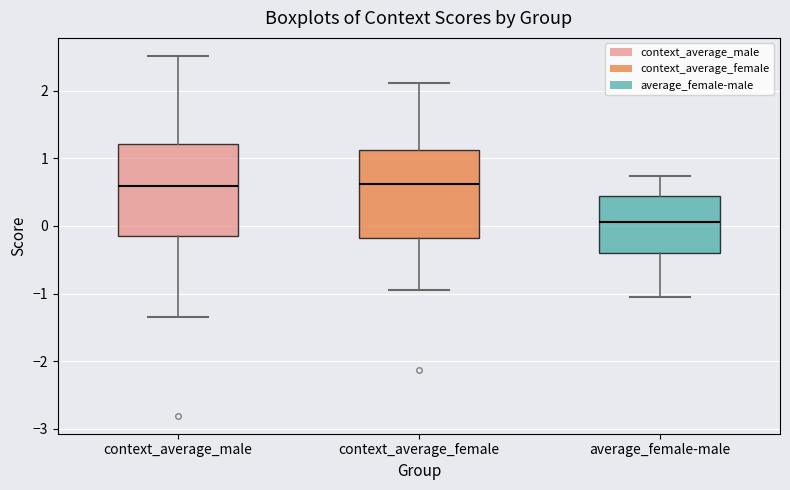

Where does the lower whisker of the box for context_average_female end on the y-axis? The values are not printed on the chart, so give them approximately, as read against the axis.

-0.9